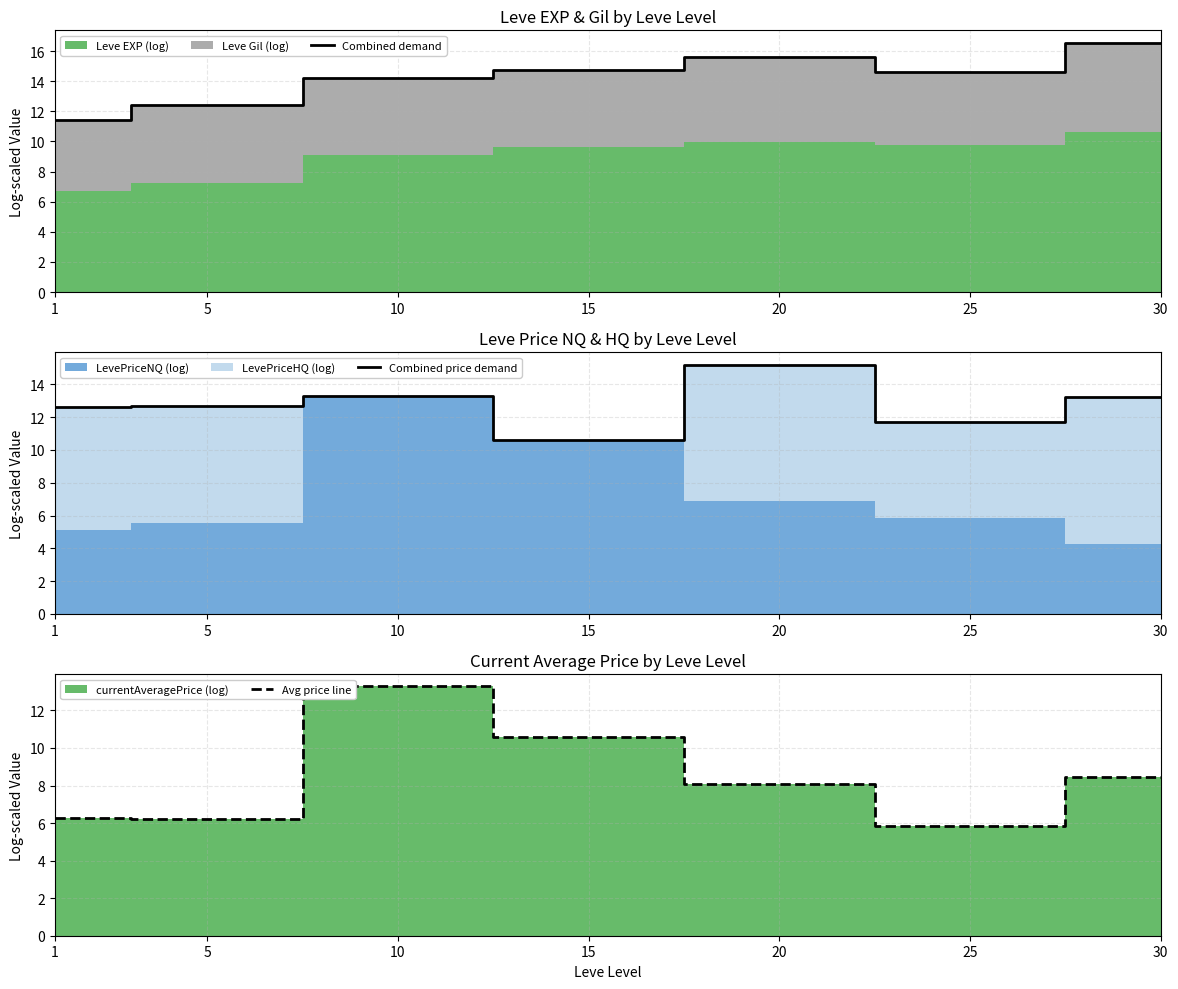

What is the difference between the maximum and minimum values in the Avg price line series?

7.4